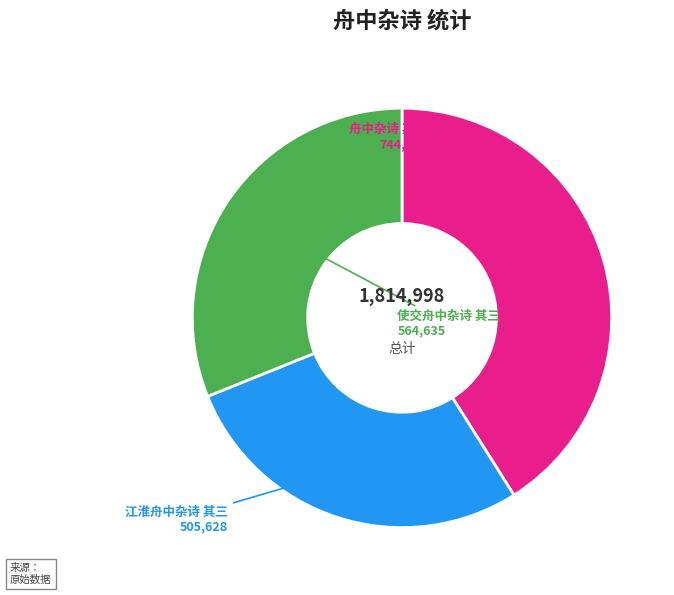

Which has a higher value, 江淮舟中杂诗 其三 or 舟中杂诗 其三?

舟中杂诗 其三